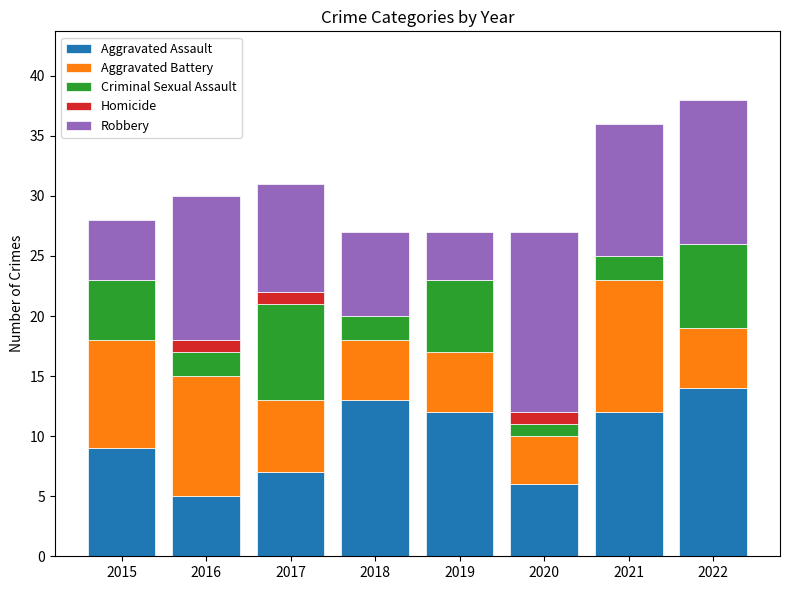

Are the bars grouped side by side (vs. stacked)?

No